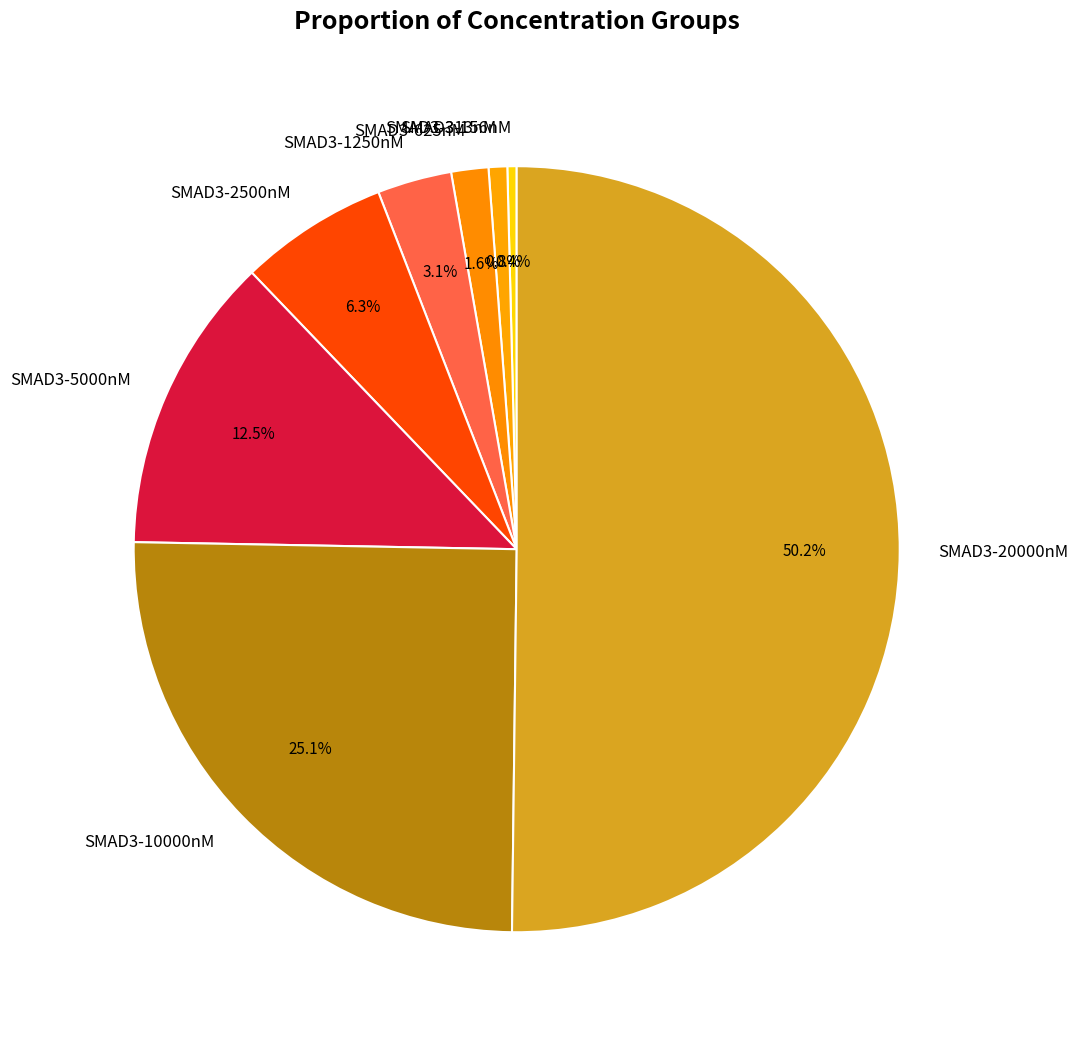

Which category has the biggest portion of the pie?

SMAD3-20000nM